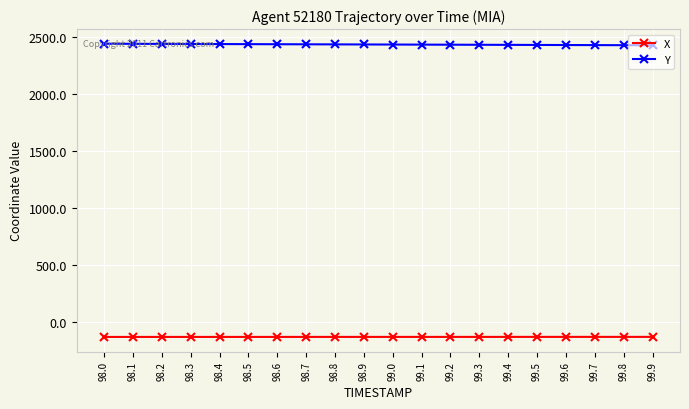

List the series in order of their overall mean, highest first.

Y, X